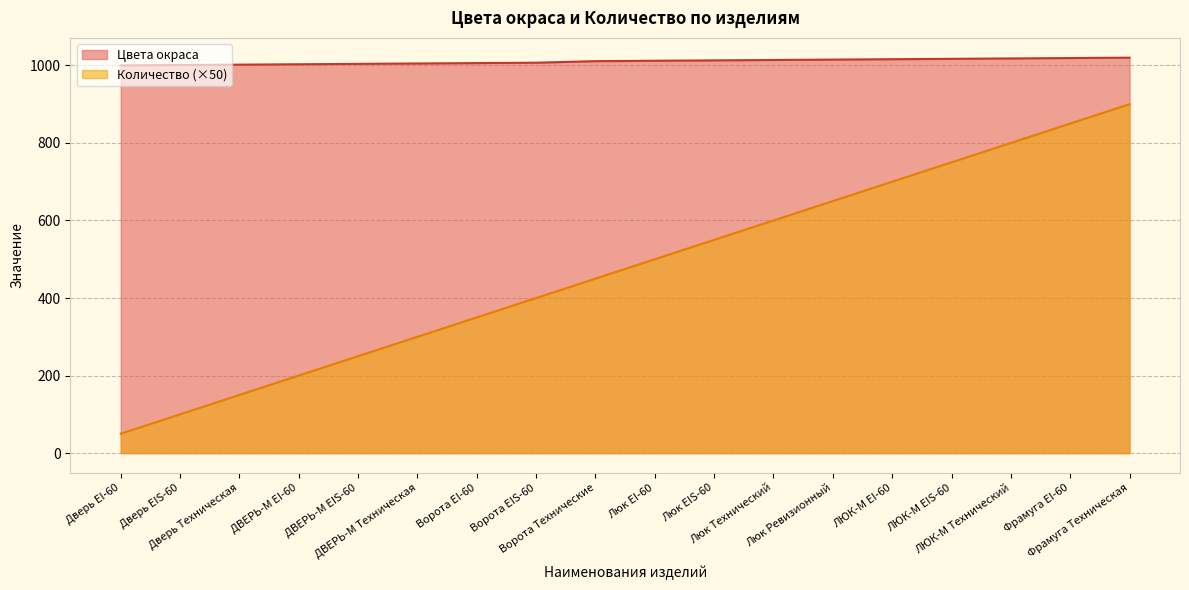

Which label corresponds to the smallest value in the chart?

Дверь EI-60